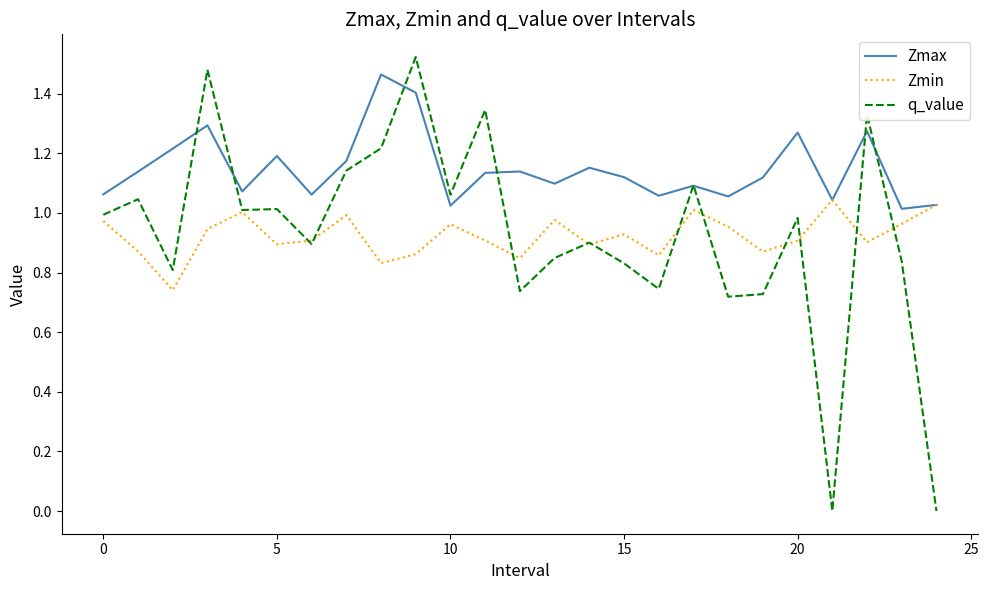

Which series has the largest range (max minus min)?

q_value